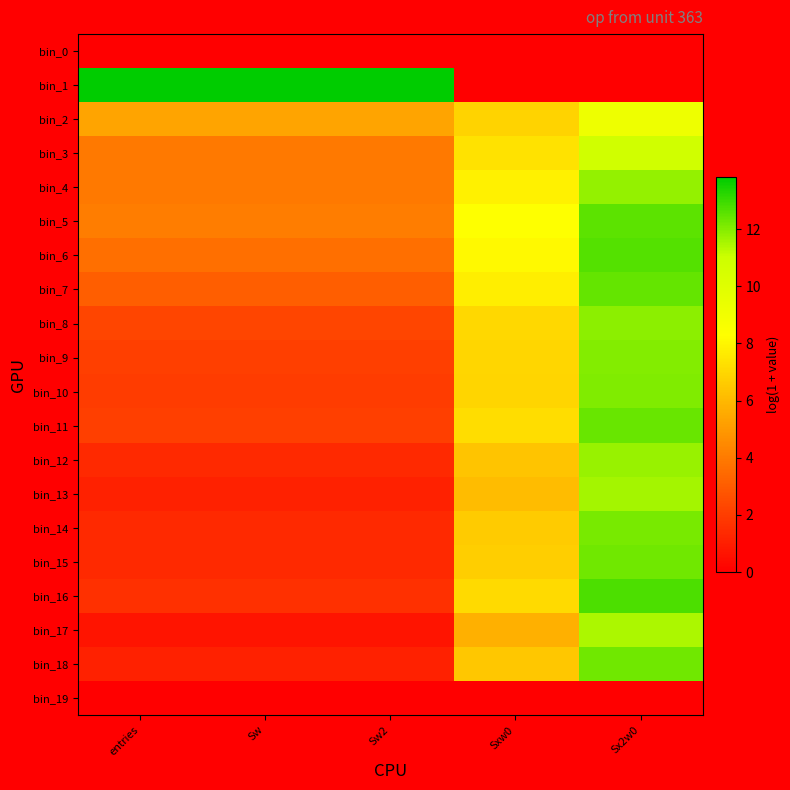

Which category has the highest value across all series?

entries